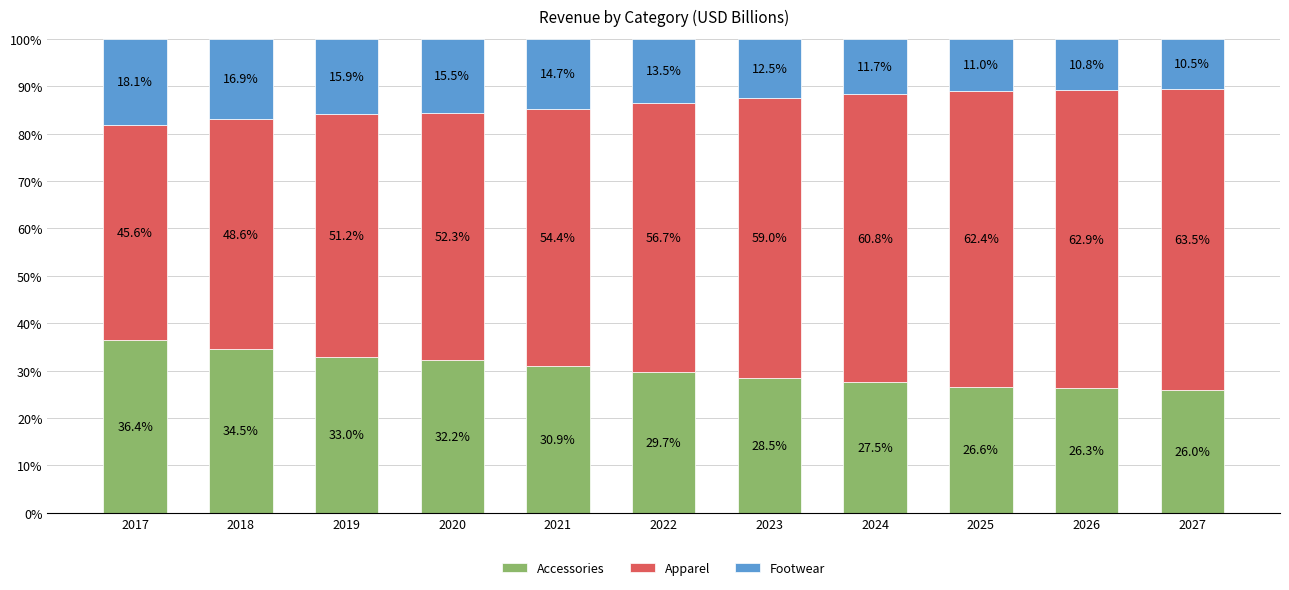

Are the bars horizontal?

No